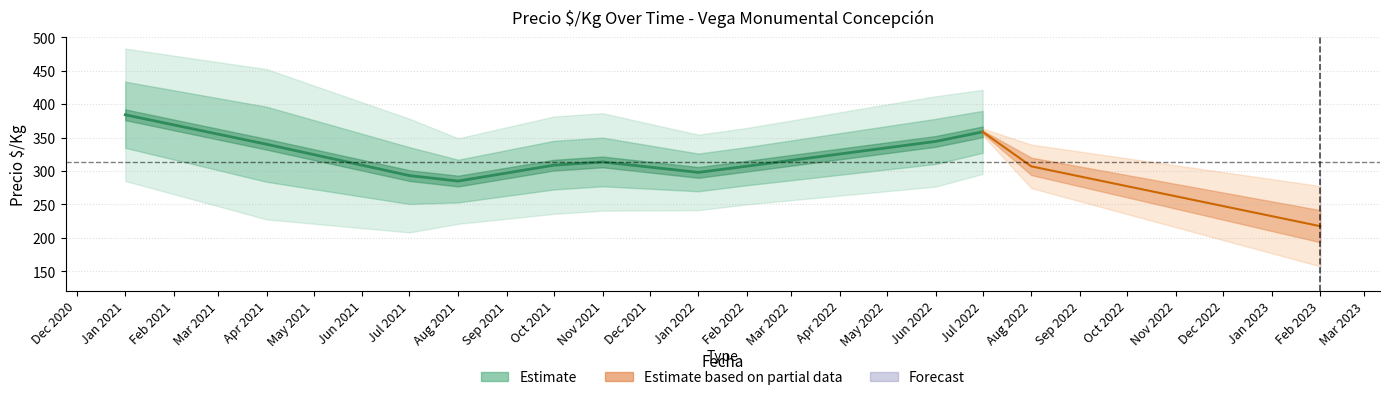

The Estimate series shows 472.5 at Apr 2021. True or false?

False